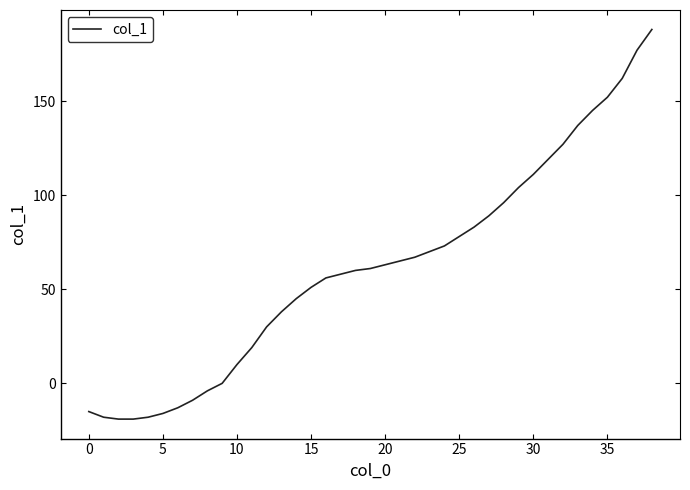

What is the greatest value displayed?

188